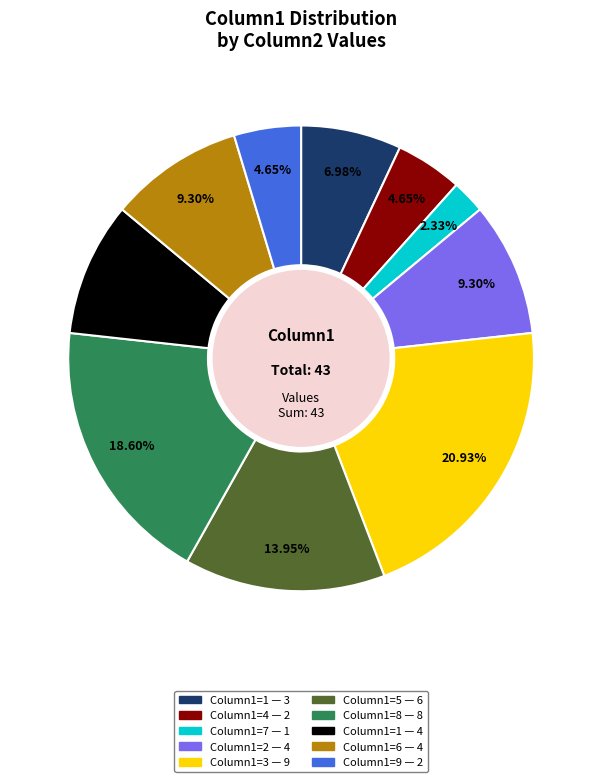

Is there any slice that represents more than half of the pie?

No